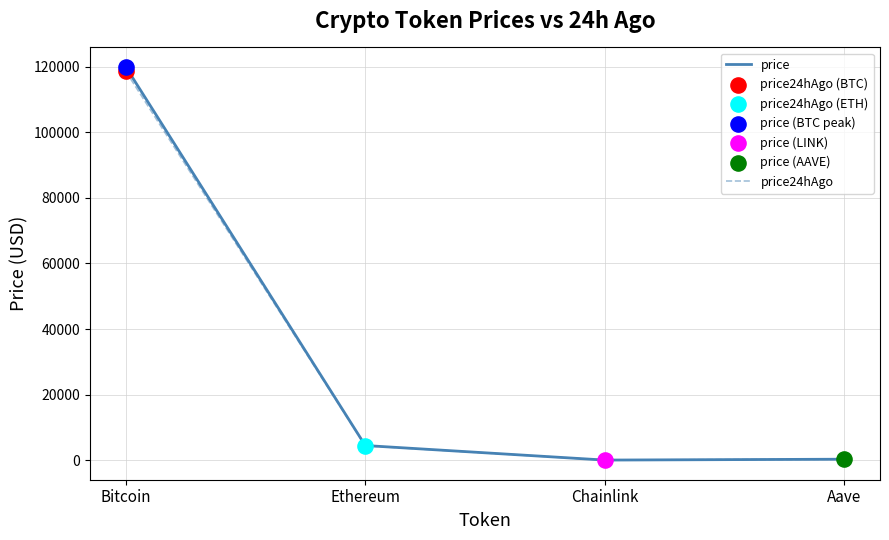

Which series has the widest spread of values?

price